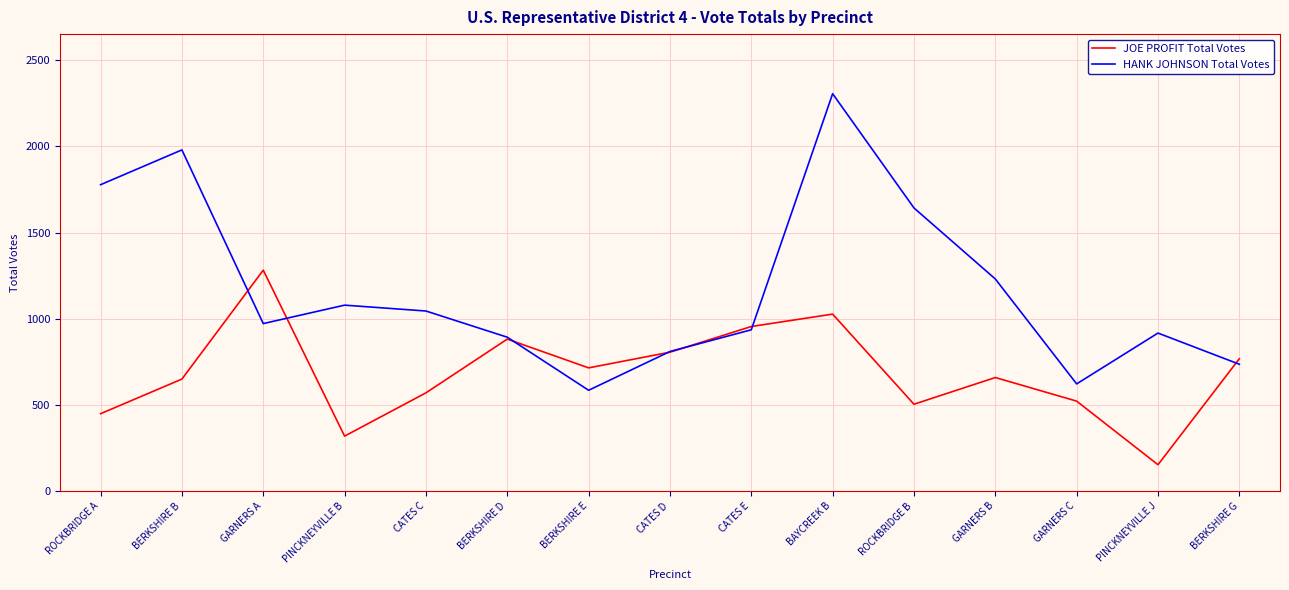

Which category has the highest value in the HANK JOHNSON Total Votes series?

BAYCREEK B